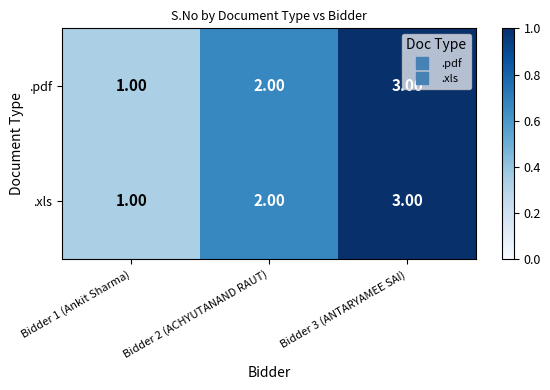

At which category is the sum across all series the highest?

Bidder 3 (ANTARYAMEE SAI)